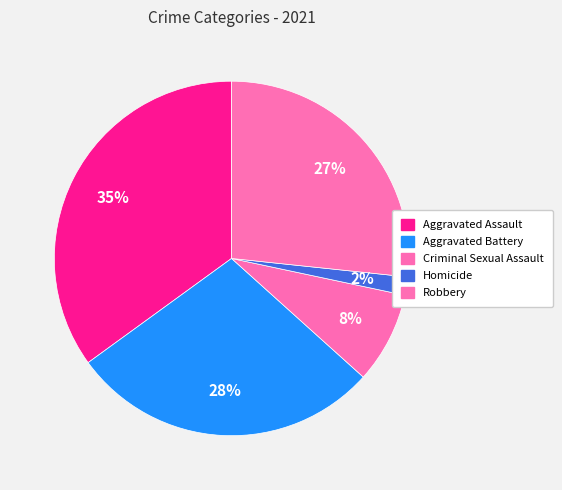

To the nearest percent, what is the difference between the largest and smallest slice percentages?

33%